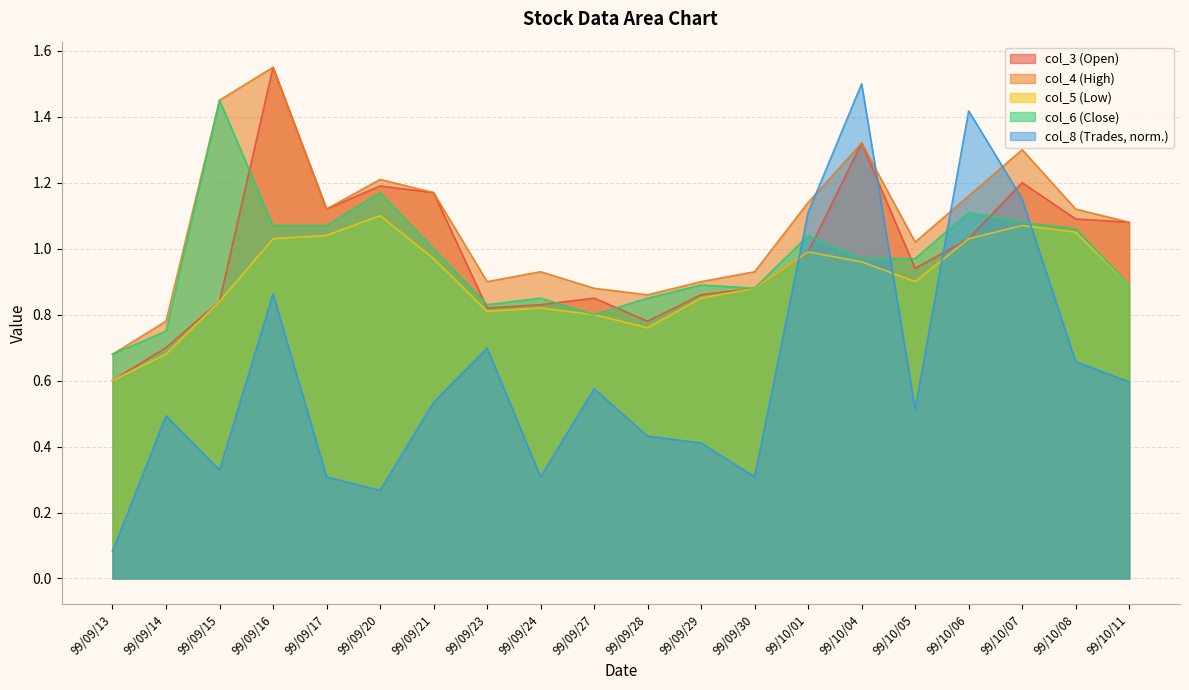

How many lines are shown in the chart?

5